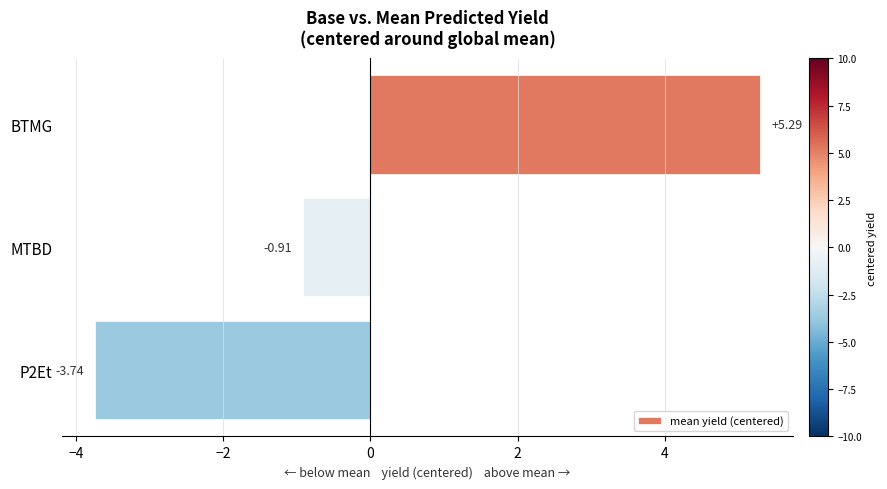

At which label is the value closest to 0?

MTBD